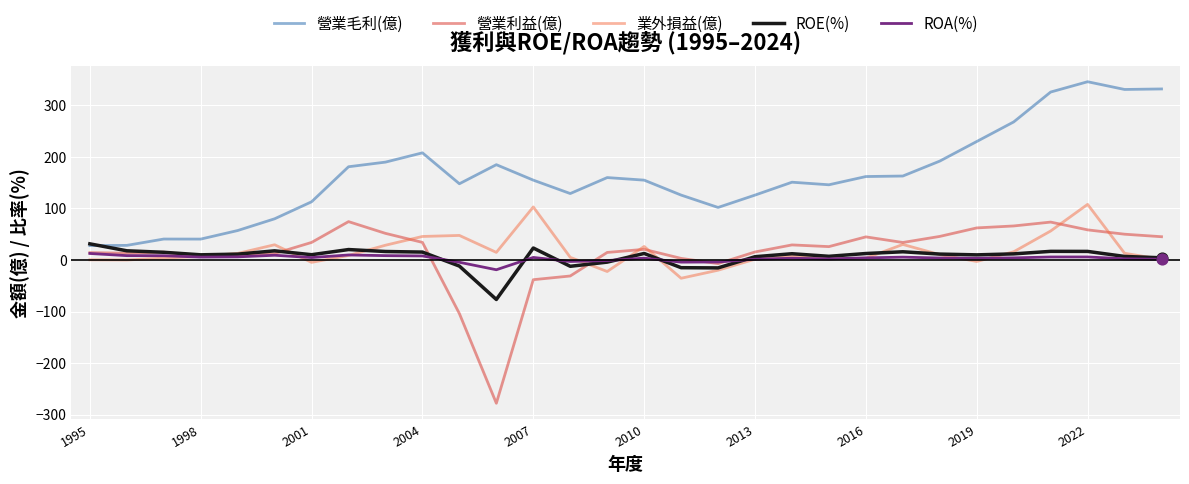

Which series has the largest total across all categories?

營業毛利(億)